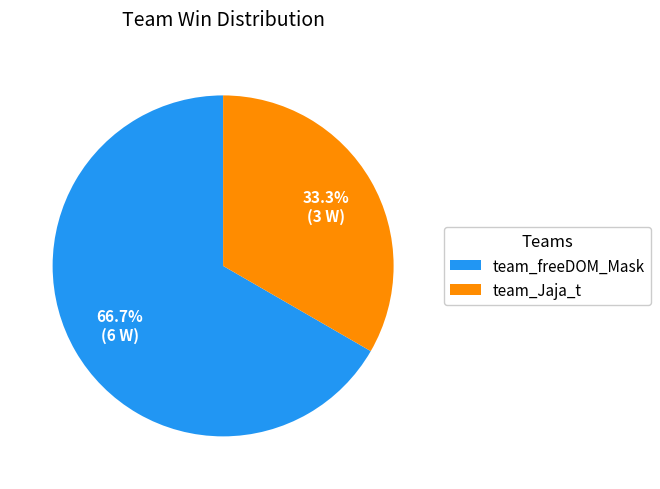

Is it true that team_freeDOM_Mask is 77% of the pie?

False